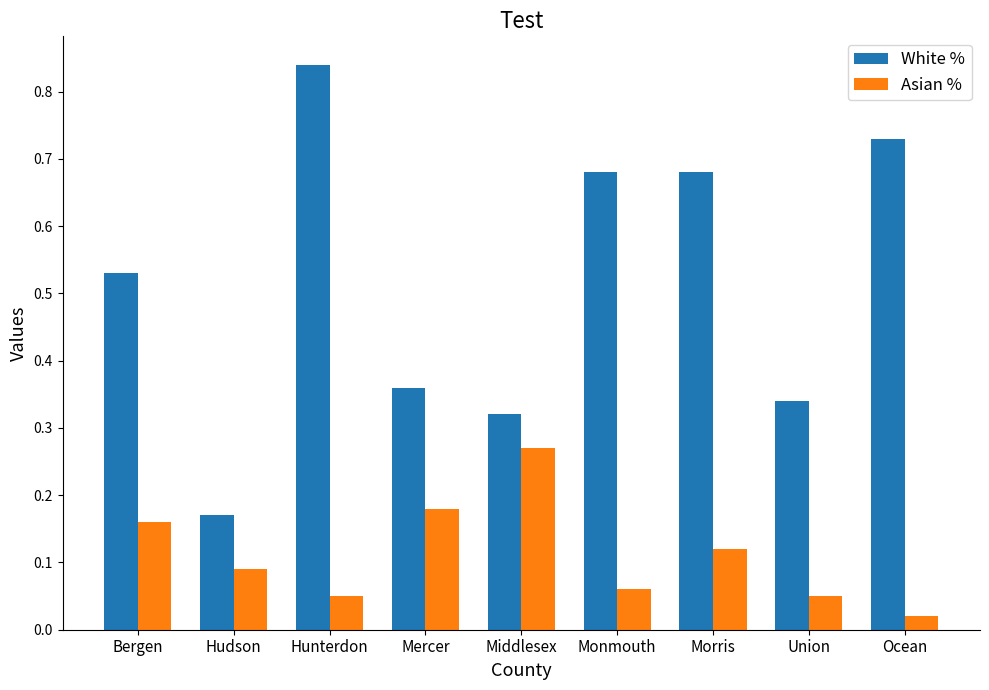

What is the sum of all Asian % values?

1.0